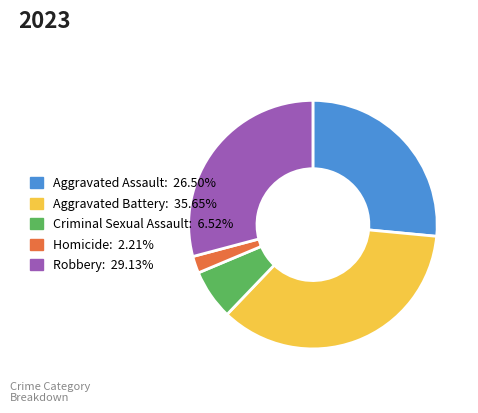

Is it true that Criminal Sexual Assault is 1% of the pie?

False